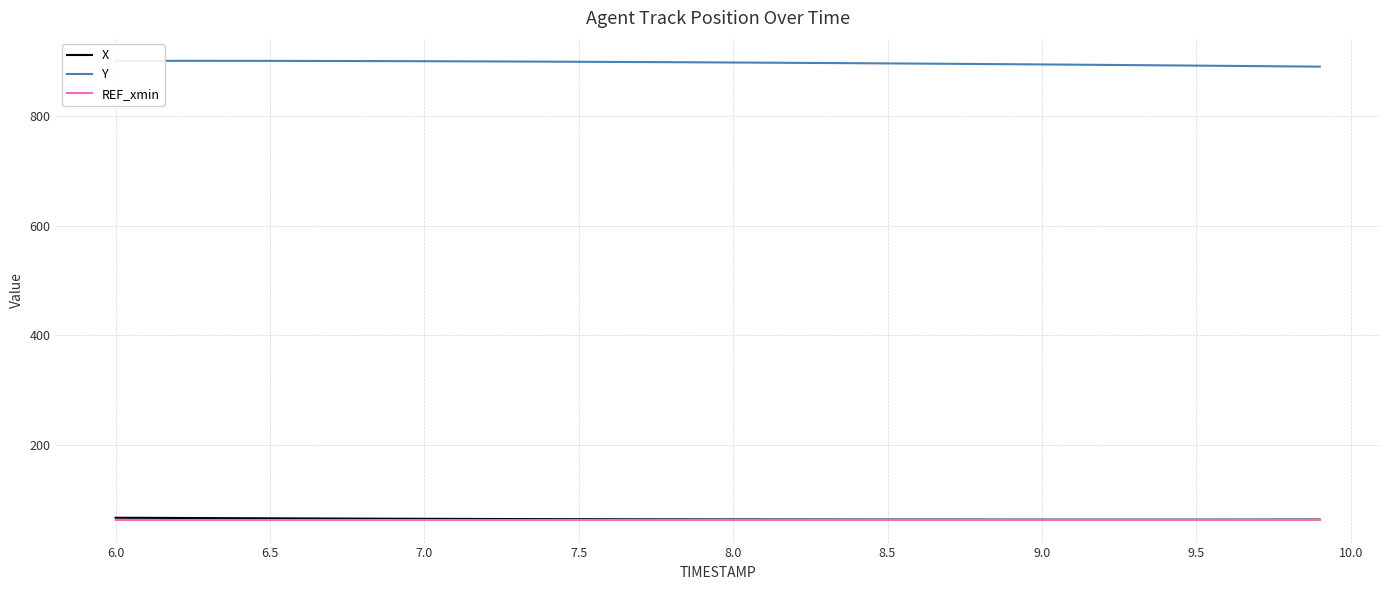

What is the highest value of the REF_xmin series?

63.5